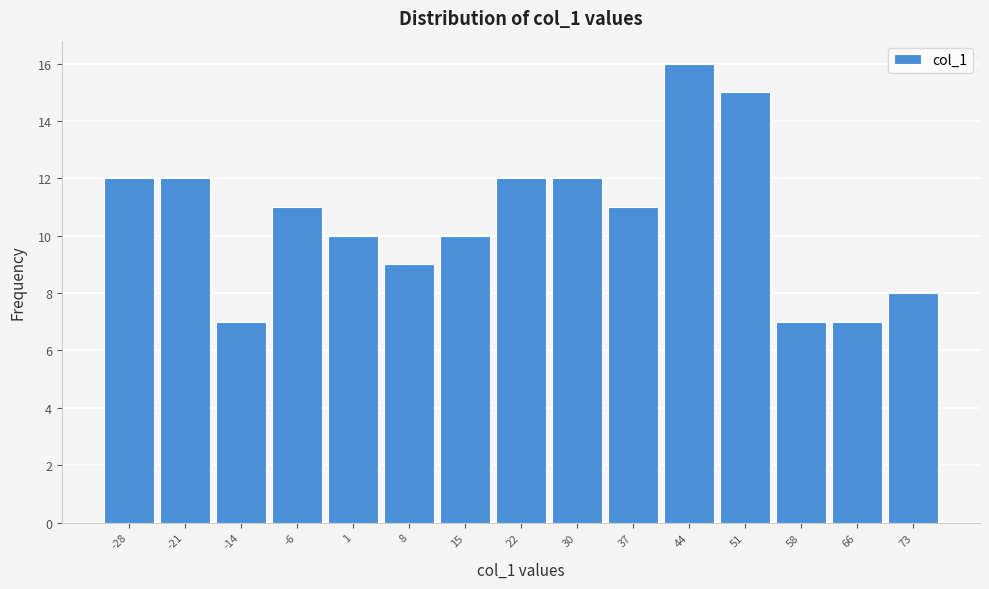

Reading right to left, extract all data points from this chart.

73=8	66=7	58=7	51=15	44=16	37=11	30=12	22=12	15=10	8=9	1=10	-6=11	-14=7	-21=12	-28=12